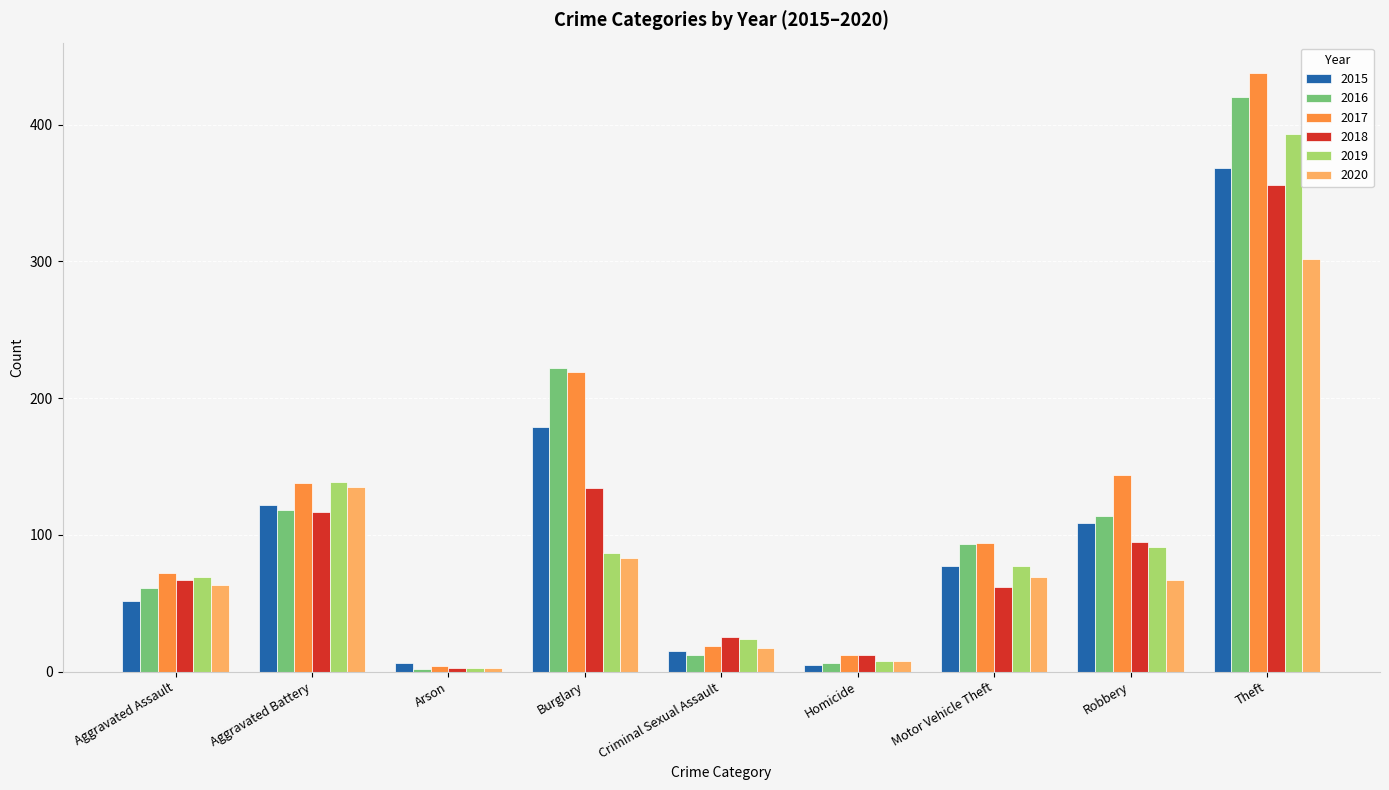

Is the value of 2016 at Arson greater than the value of 2015 at Aggravated Battery?

No